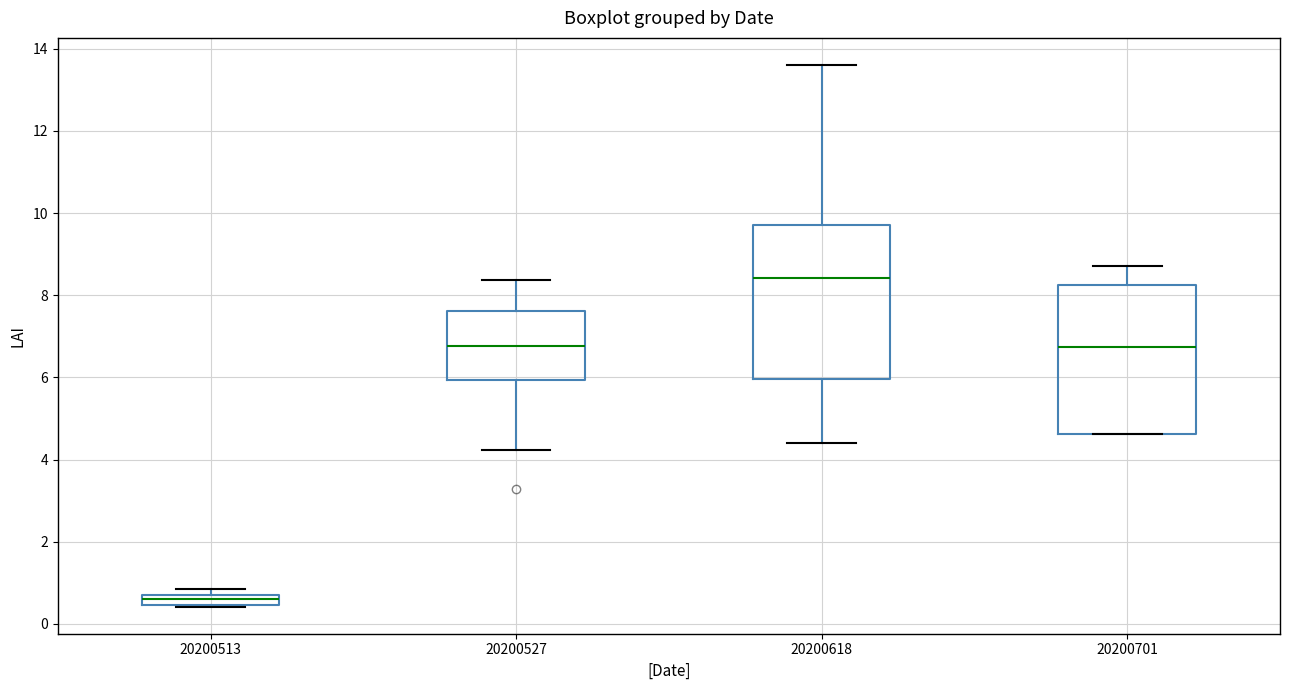

Where is the upper edge of the box at x = 20200513 on the y-axis? The values are not printed on the chart, so give them approximately, as read against the axis.

0.6